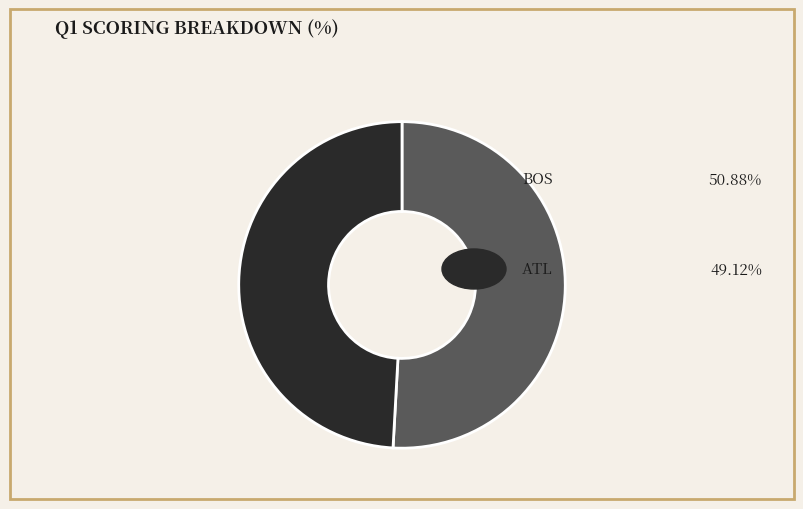

To the nearest percent, what is the difference between the largest and smallest slice percentages?

2%